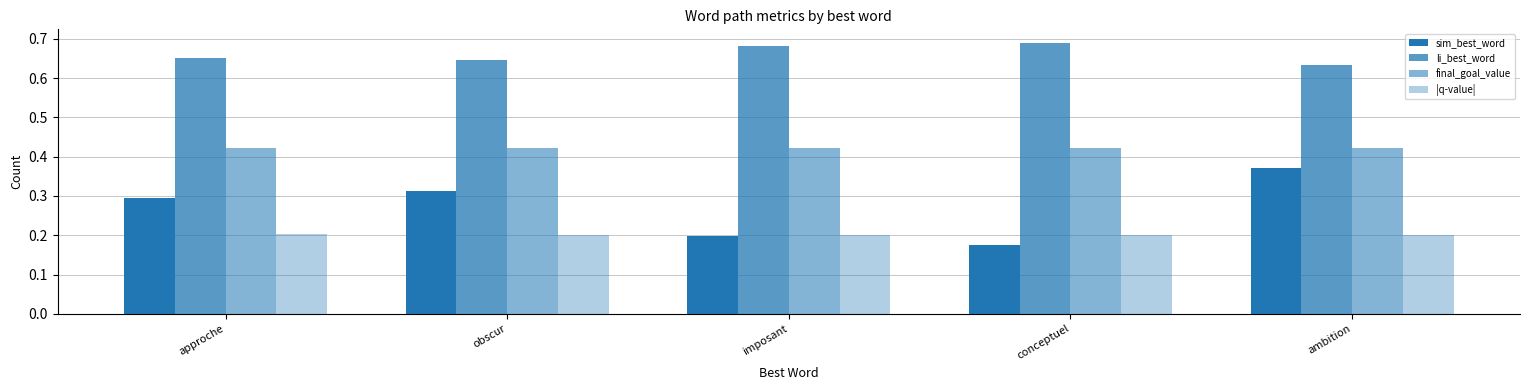

The value of li_best_word at ambition is 0.6. True or false?

True